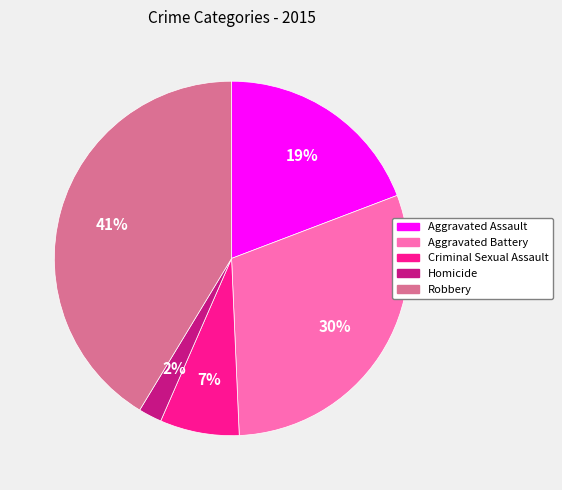

Is there a majority slice in this chart?

No